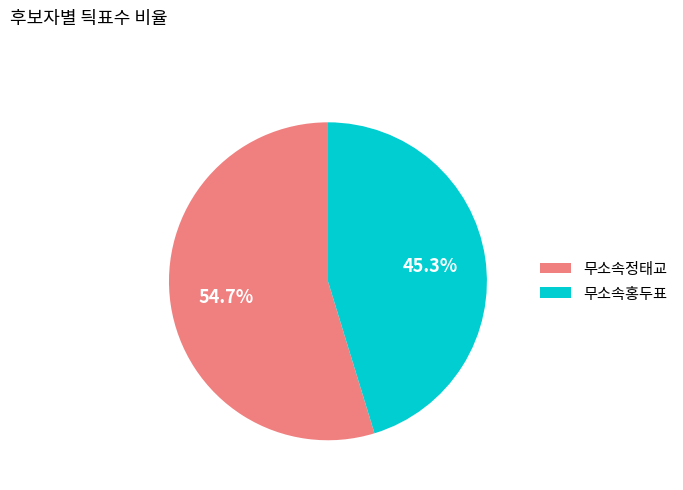

Which category has the biggest portion of the pie?

무소속정태교